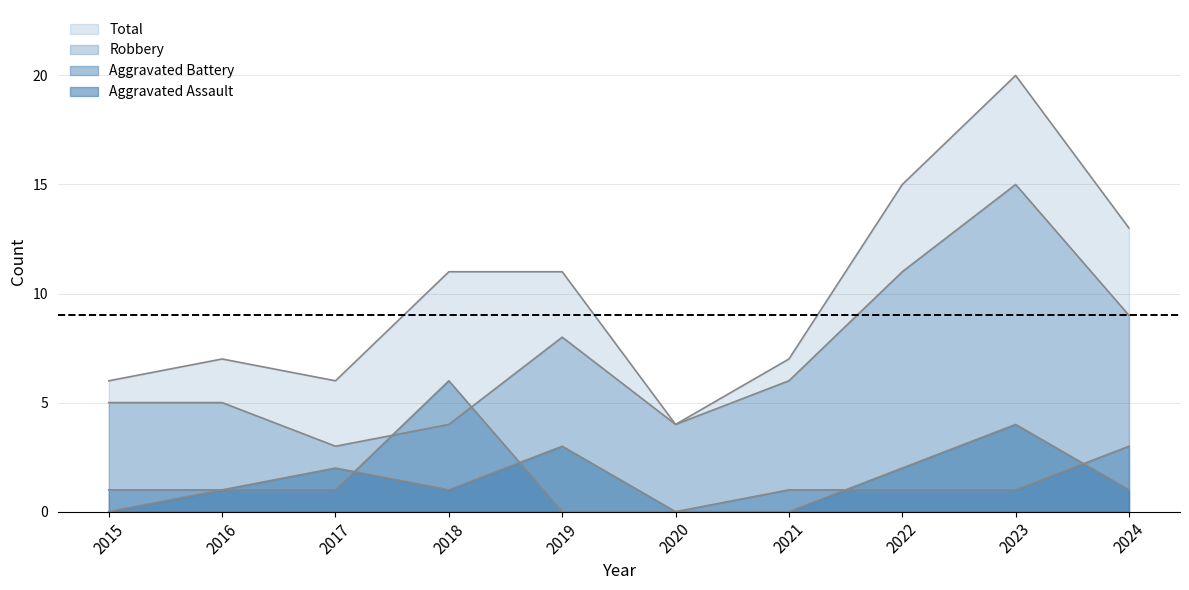

Which series ends up on top after the final intersection of Robbery and Aggravated Battery?

Robbery